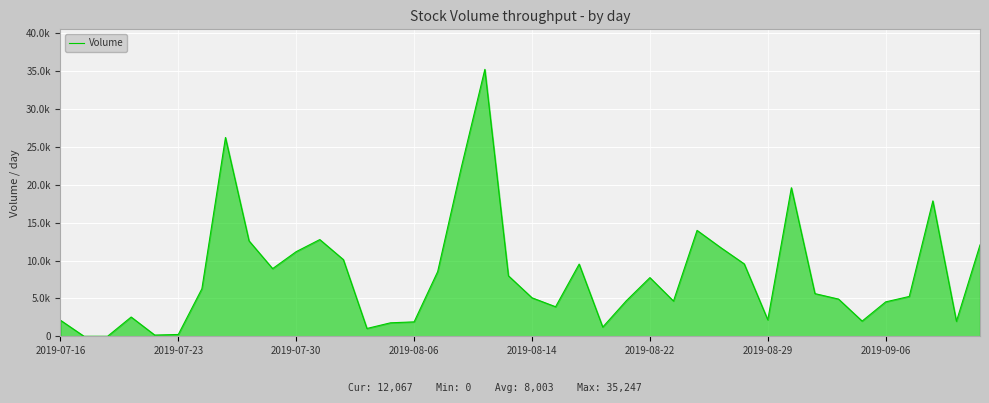

What is the sum of all values?

320139